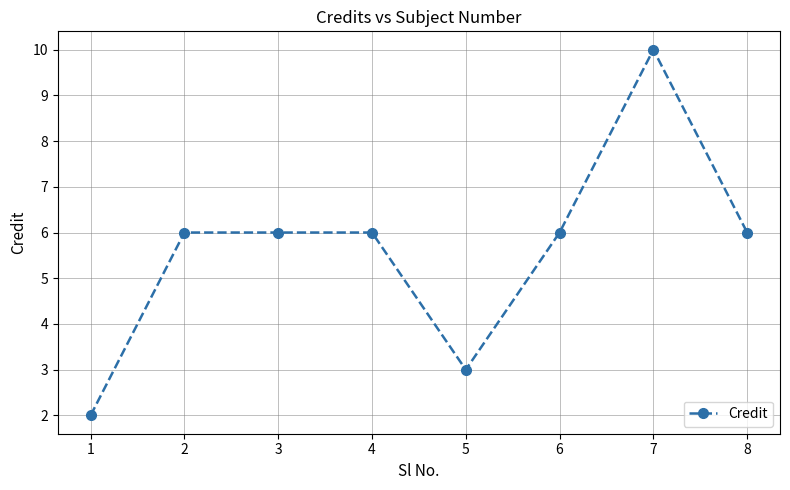

Reading left to right, list all the values displayed in this chart.

1=2	2=6	3=6	4=6	5=3	6=6	7=10	8=6